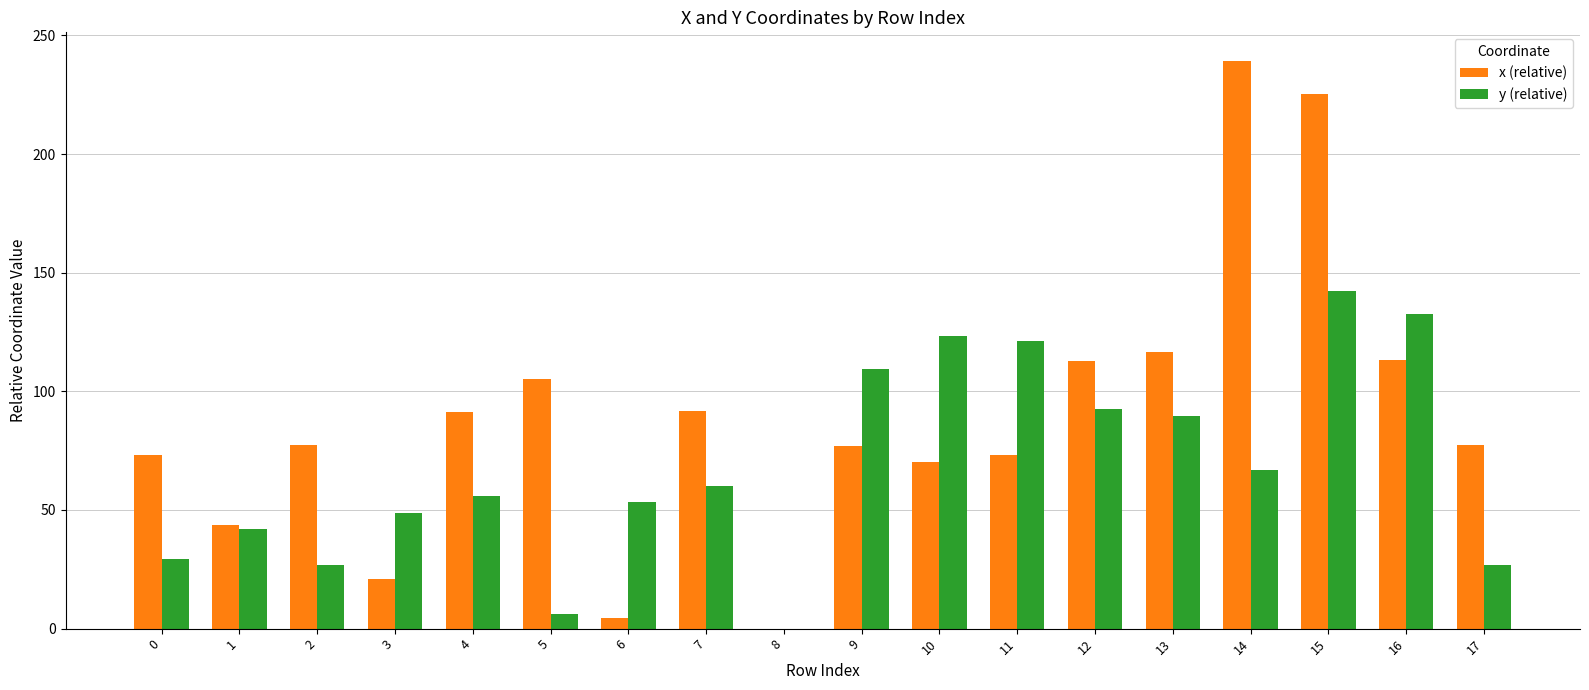

What is the greatest value displayed?

239.3